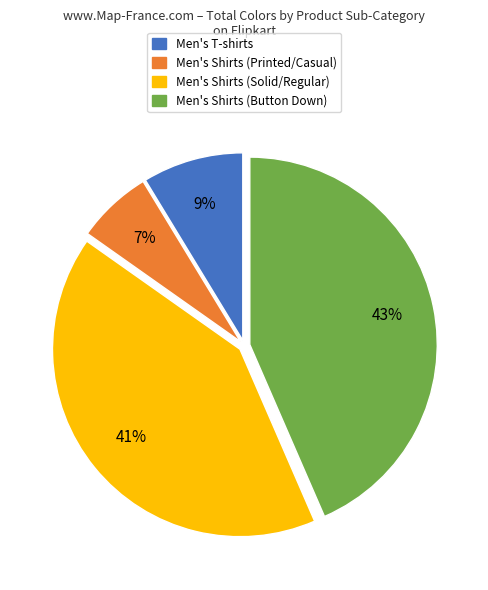

Does Men's Shirts (Printed/Casual) represent more than half of the total?

No